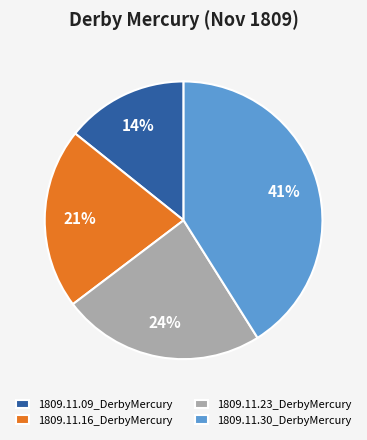

Is it true that 1809.11.30_DerbyMercury is 51% of the pie?

False